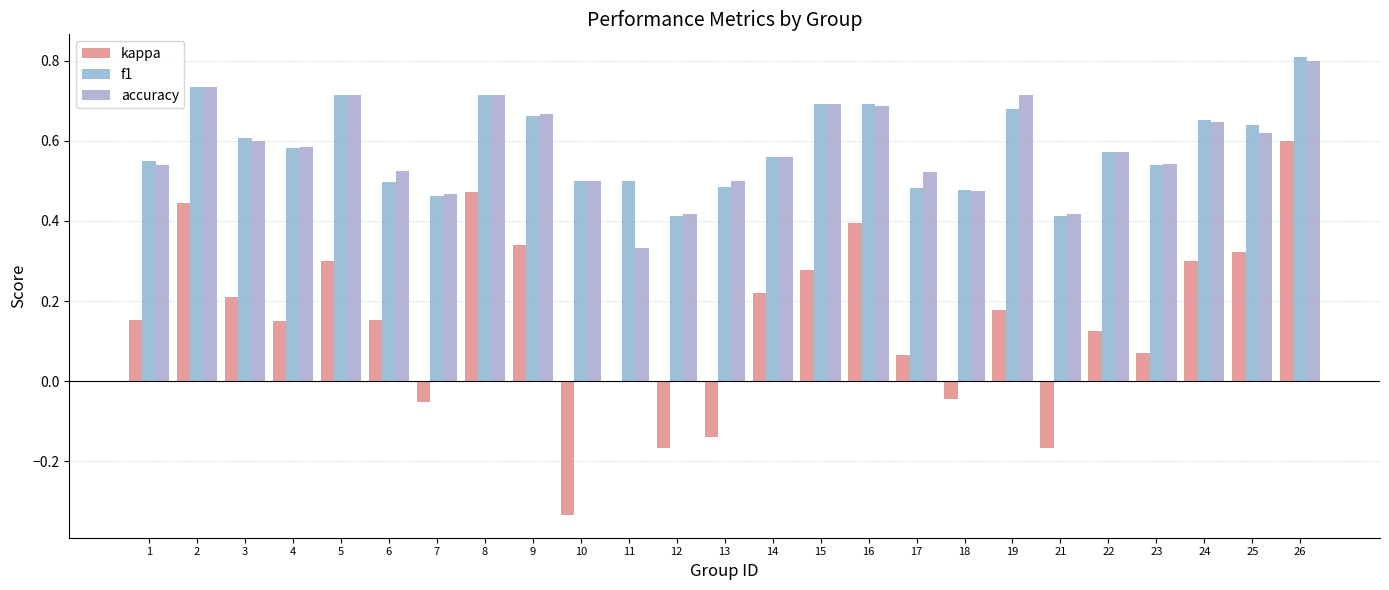

What is the sum of all f1 values?

14.6